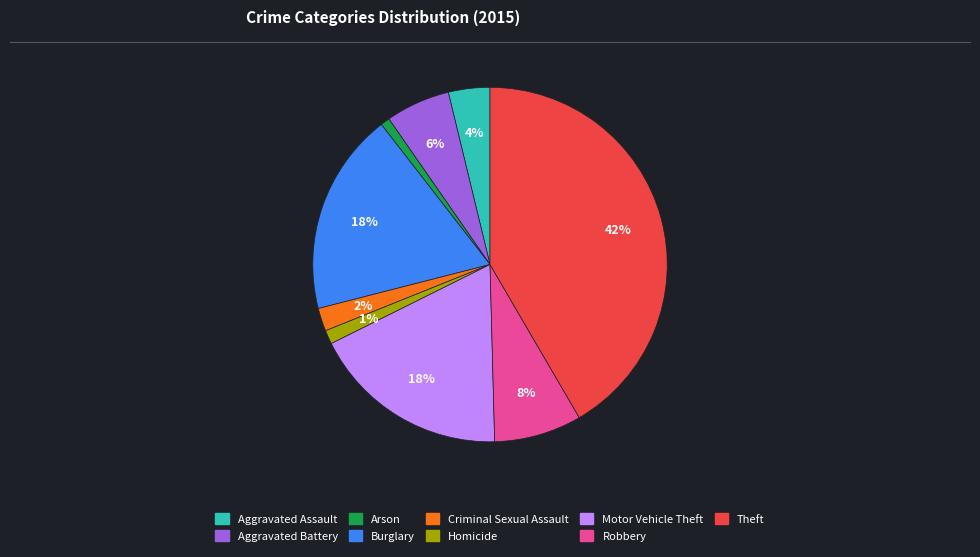

True or false: Aggravated Assault accounts for 4% of the total.

True